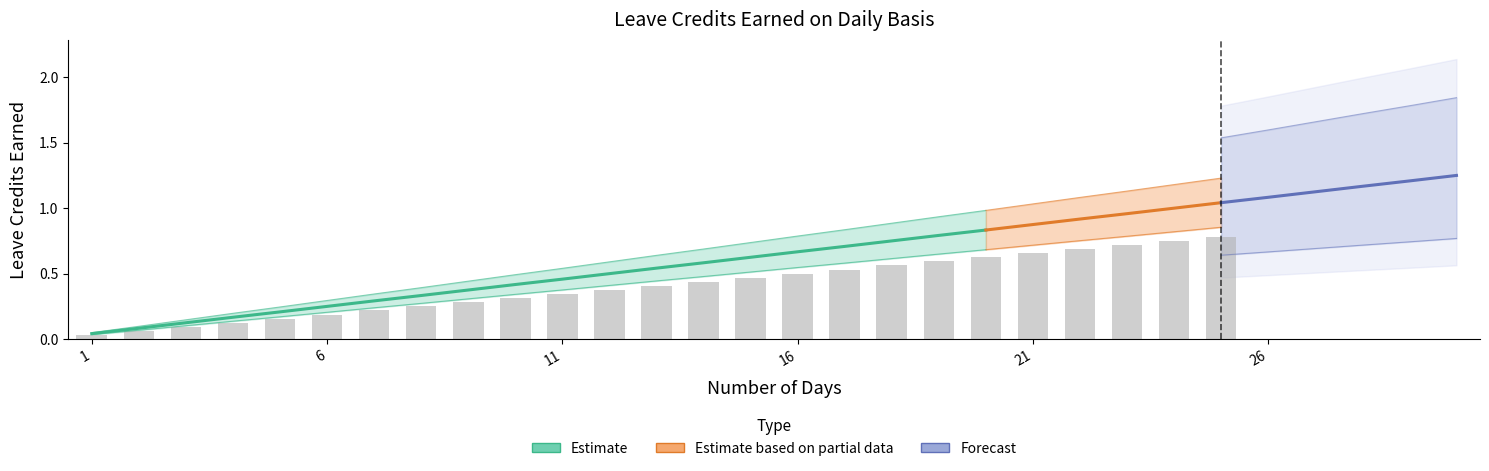

What is the value of the SL EARNED col11 bar at the 5th from the left?

0.2